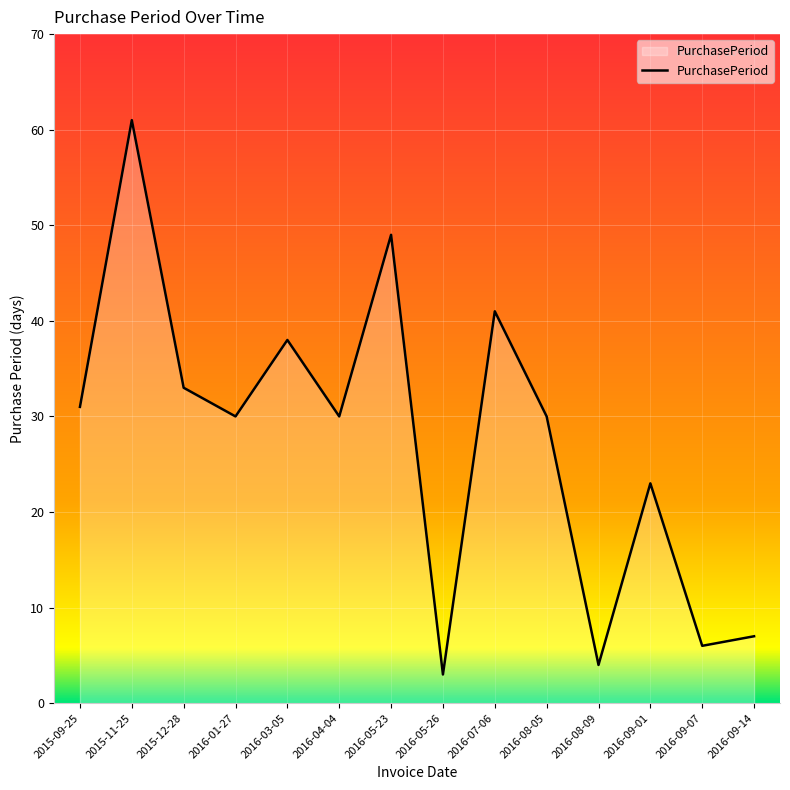

What is the difference between the values at 2016-08-09 and 2016-01-27?

26